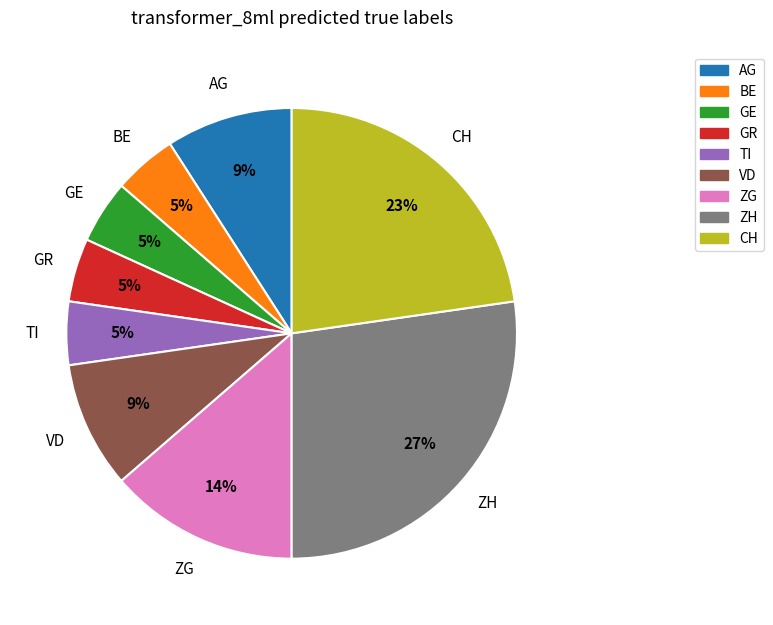

To the nearest percent, what is the average slice percentage?

11%